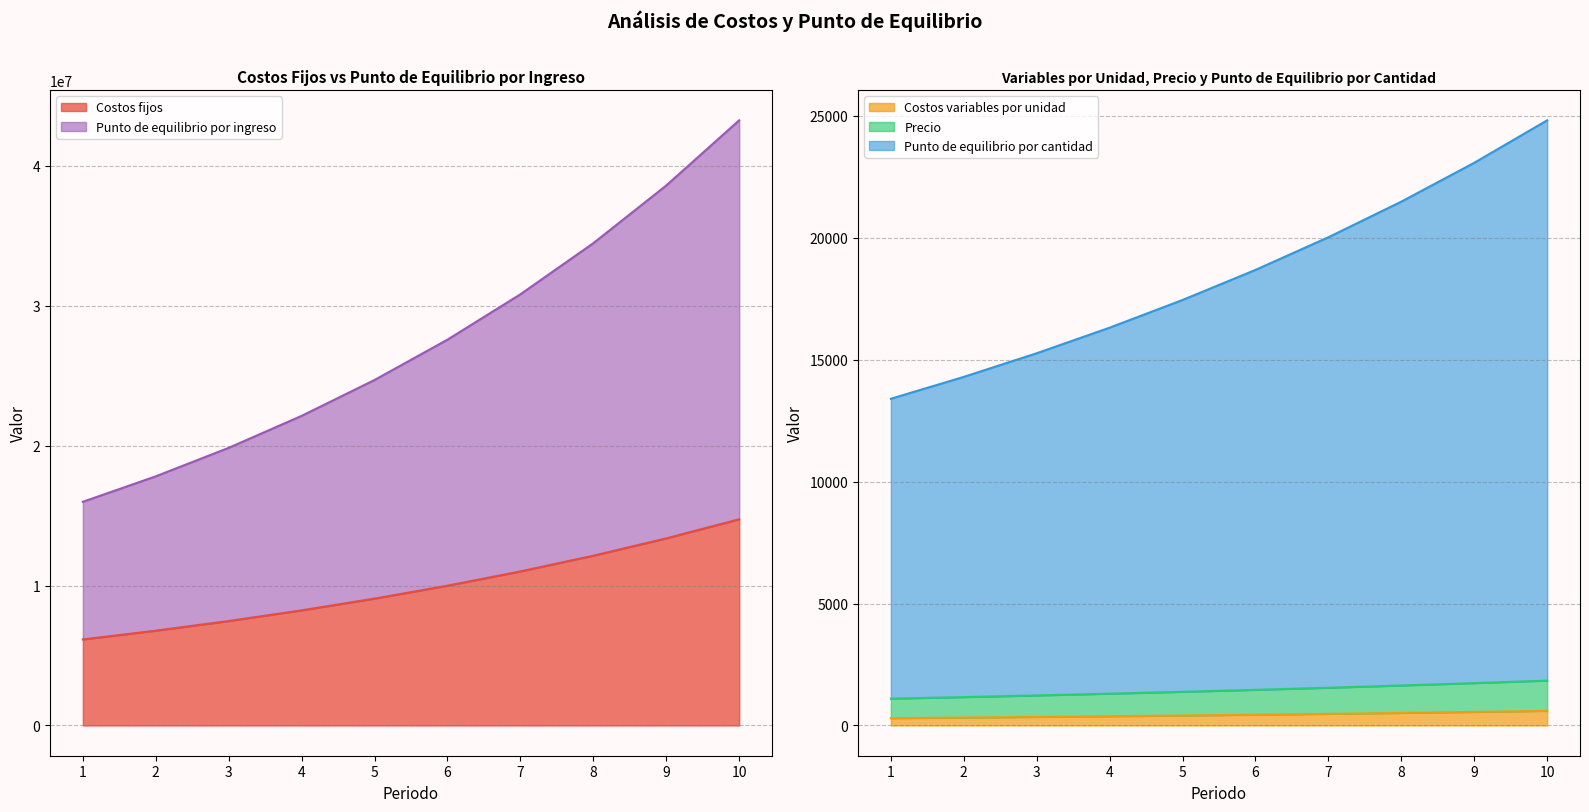

Reading right to left, what are all the values shown in this chart?

Costos fijos: 10=14739566.1	9=13374887.1	8=12136663.2	7=11013169.1	6=9993767.0	5=9068806.0	4=8229530.6	3=7467997.5	2=6777000.0	1=6150000.0
Costos variables por unidad: 10=599.7	9=555.3	8=514.1	7=476.1	6=440.8	5=408.1	4=377.9	3=349.9	2=324.0	1=300.0
Precio: 10=1840.8	9=1737.2	8=1639.8	7=1548.1	6=1461.8	5=1380.6	4=1304.0	3=1231.9	2=1164.0	1=1100.0
Punto de equilibrio por cantidad: 10=24822.5	9=23079.5	8=21486.1	7=20026.2	6=18685.7	5=17452.6	4=16316.3	3=15267.4	2=14297.7	1=13400.0
Punto de equilibrio por ingreso: 10=43261285.6	9=38600690.1	8=34477243.2	7=30823032.1	6=27579800.5	5=24697379.2	4=22132408.1	3=19847289.7	2=17809325.6	1=15990000.0